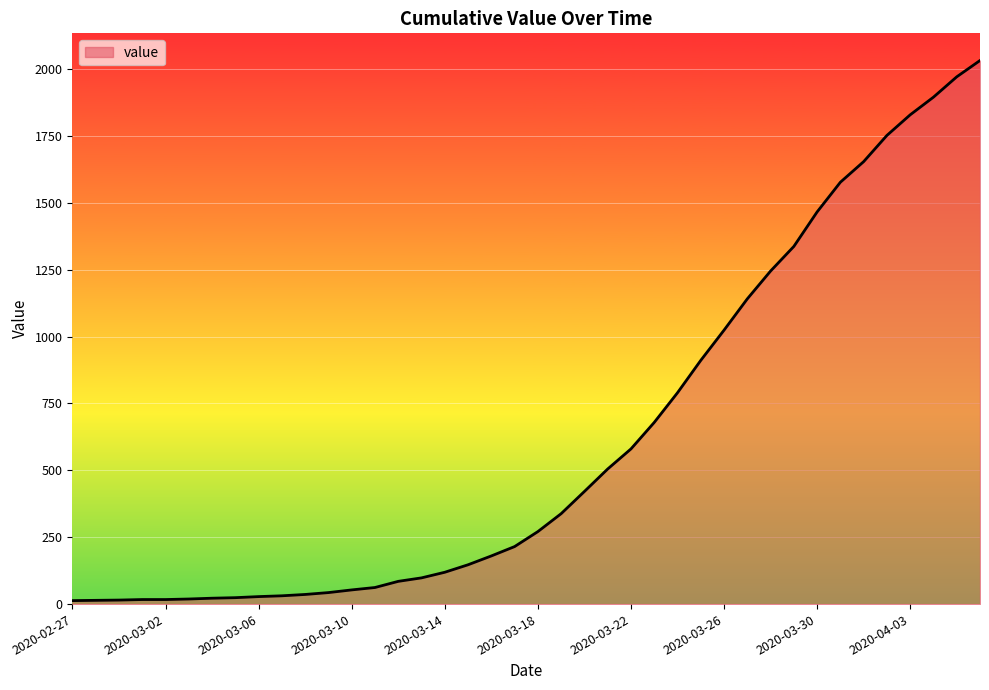

What is the minimum value shown in the chart?

13